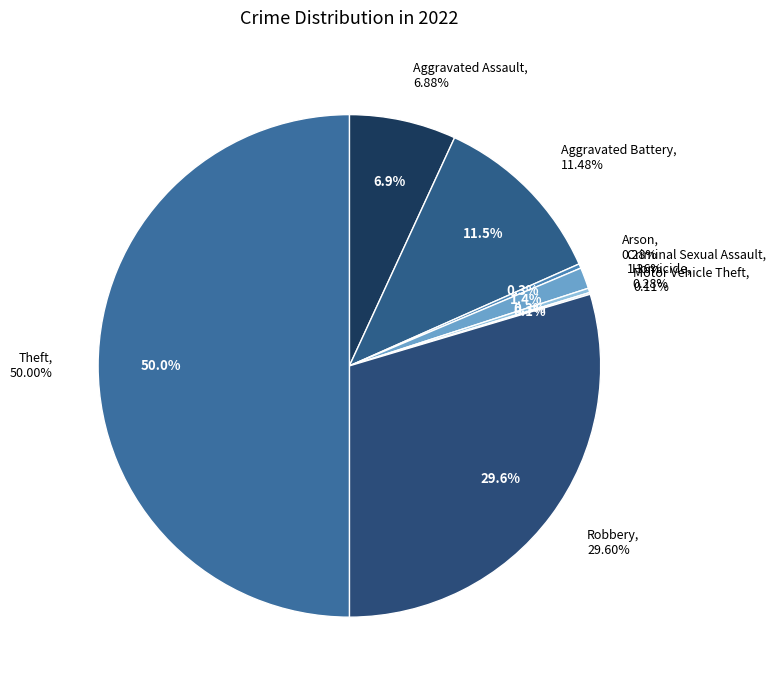

What portion of the pie excludes Motor Vehicle Theft?

99.9%